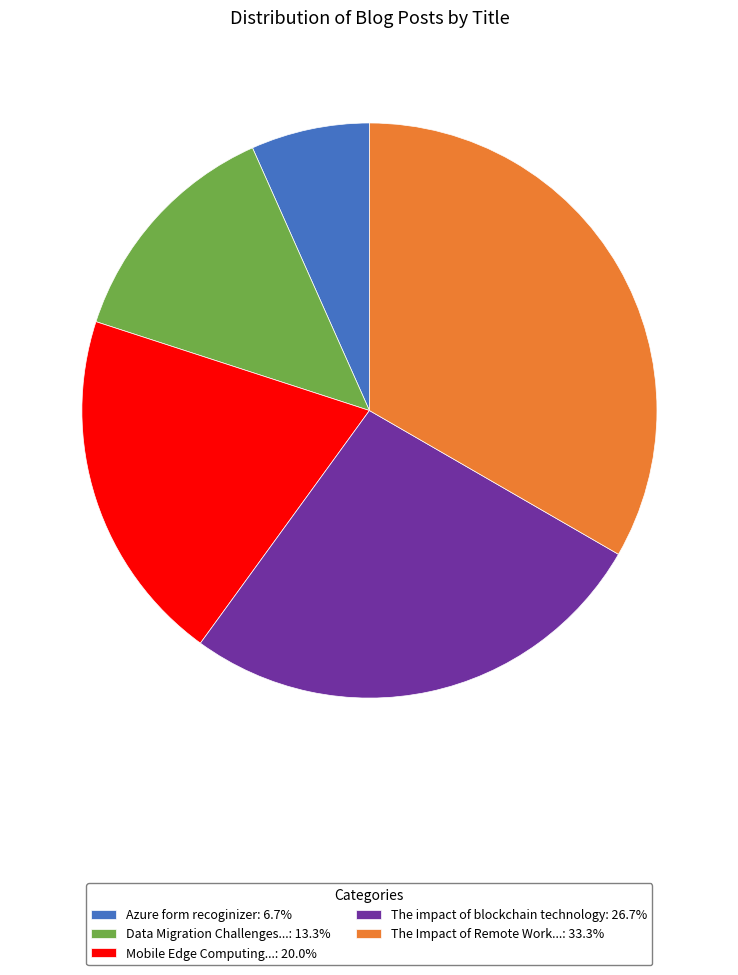

What is the ratio of the value at The Impact of Remote Work...: 33.3% to the value at Data Migration Challenges...: 13.3%?

2.5